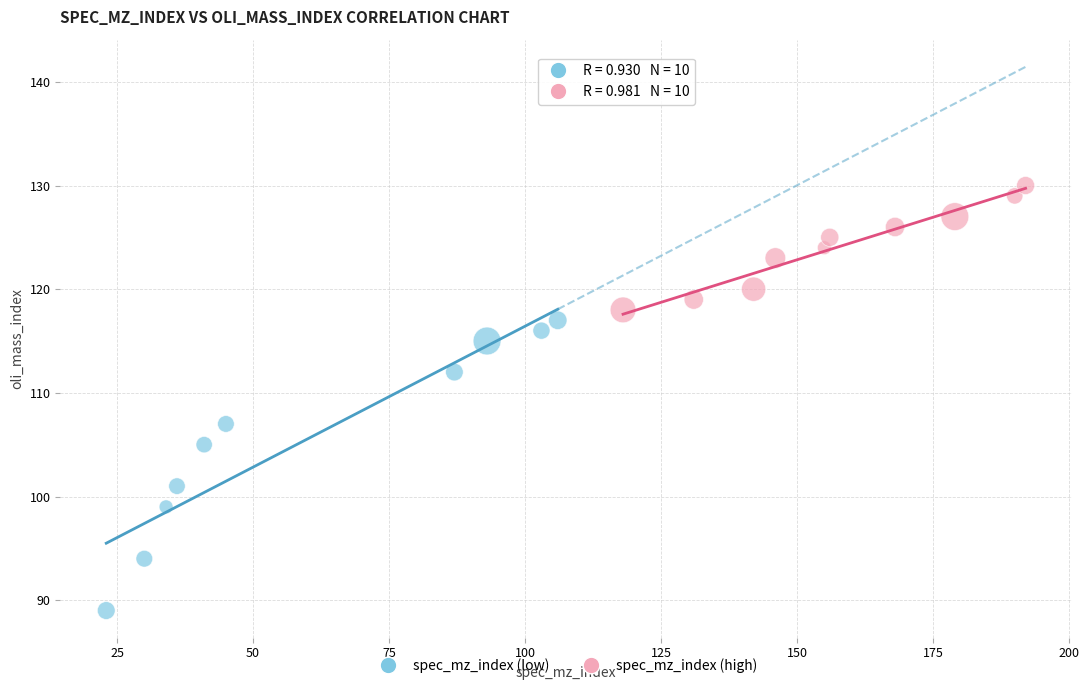

Which series has the largest Y range (max minus min)?

spec_mz_index (low)